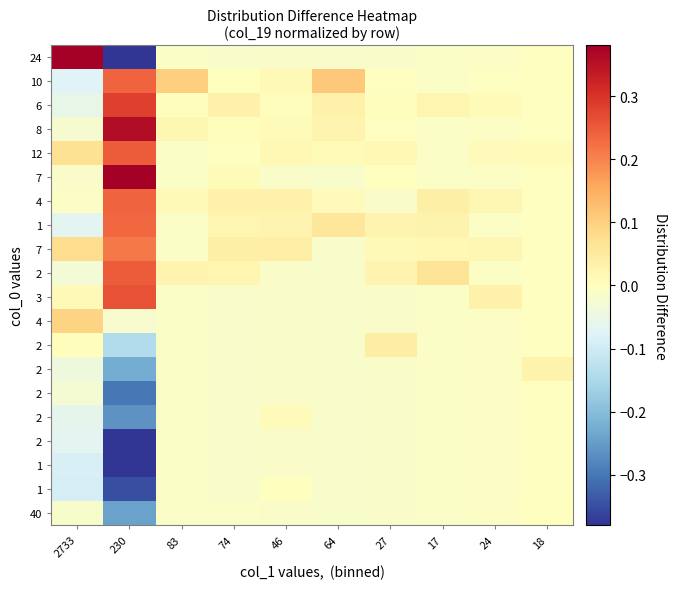

How many distinct data groups are displayed?

20